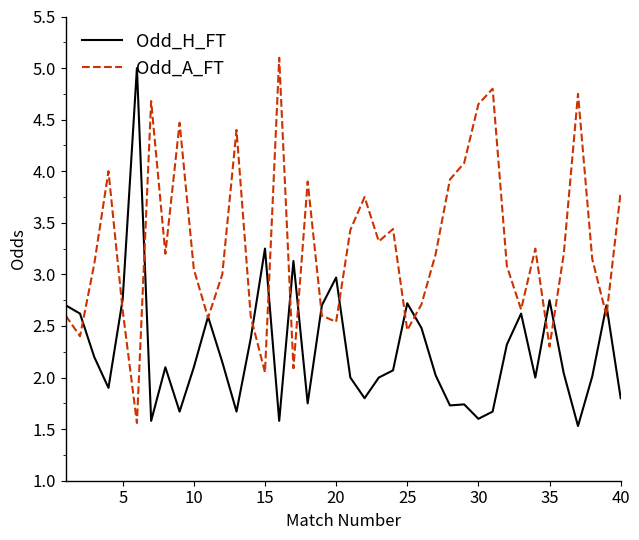

What is the minimum value shown in the chart?

1.5